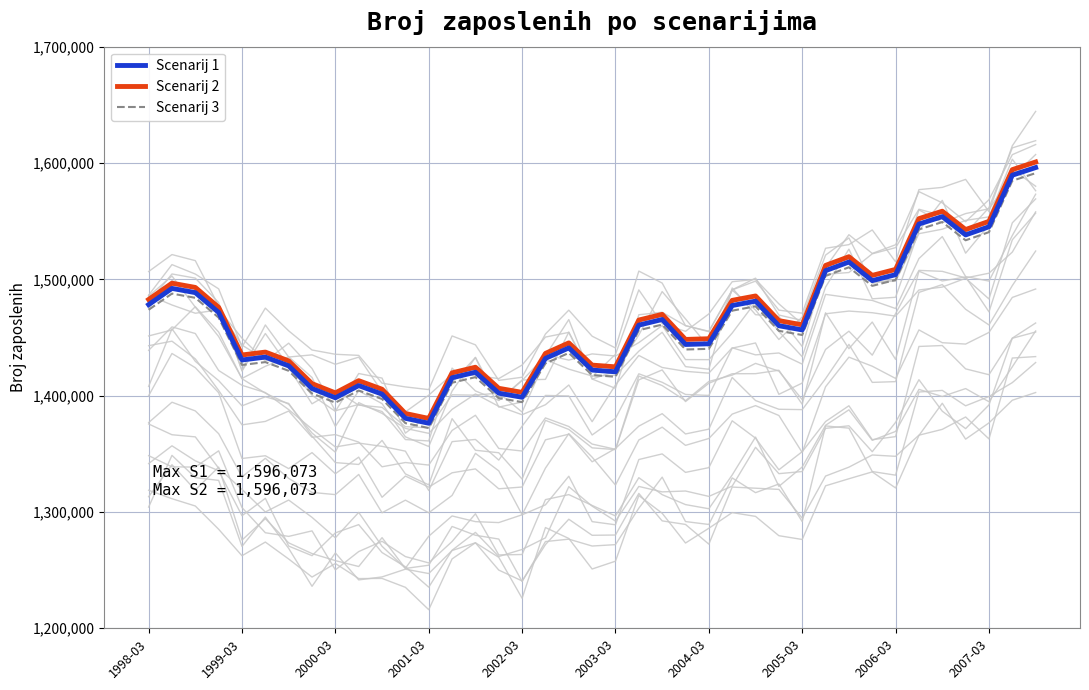

True or false: Scenarij 2 and Scenarij 3 intersect in this chart.

False